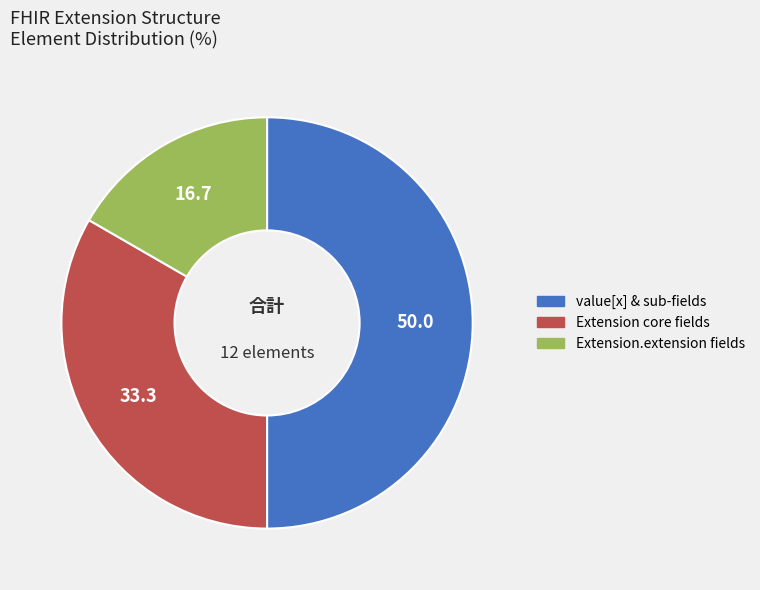

The value[x] & sub-fields slice represents 50% of the pie. True or false?

True